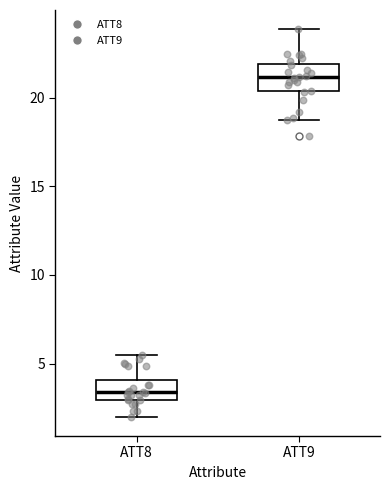

Which box has the lowest median line?

ATT8